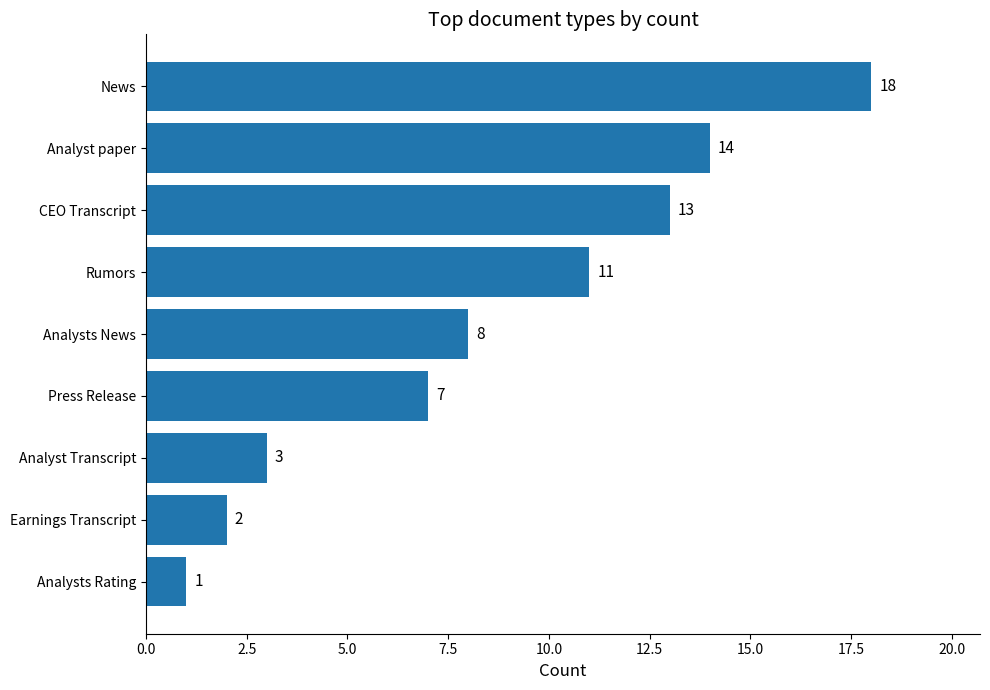

List the labels in order of value, smallest first.

Analysts Rating, Earnings Transcript, Analyst Transcript, Press Release, Analysts News, Rumors, CEO Transcript, Analyst paper, News